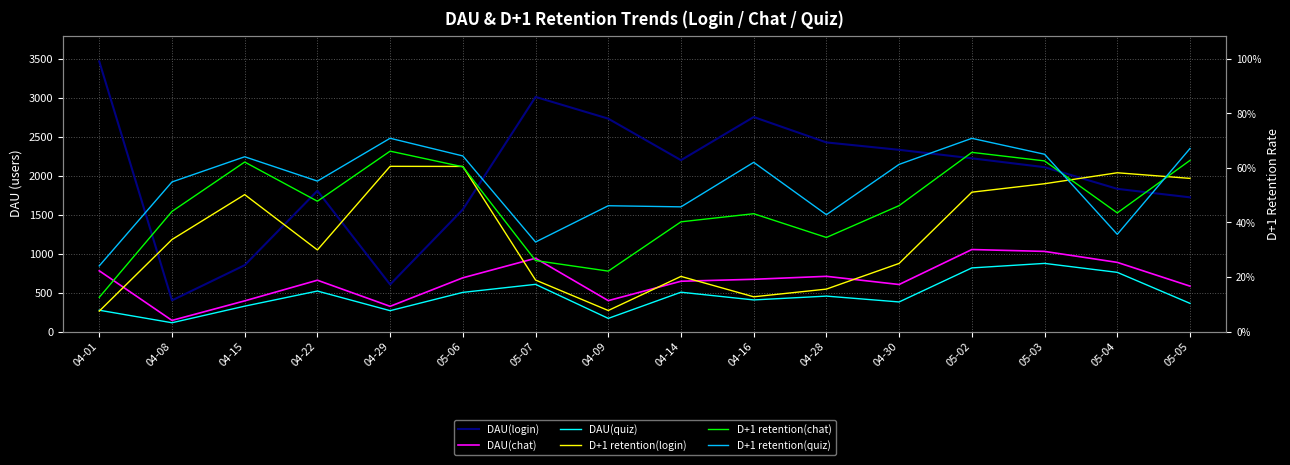

Where does the DAU(quiz) series first go above 455?

04-22